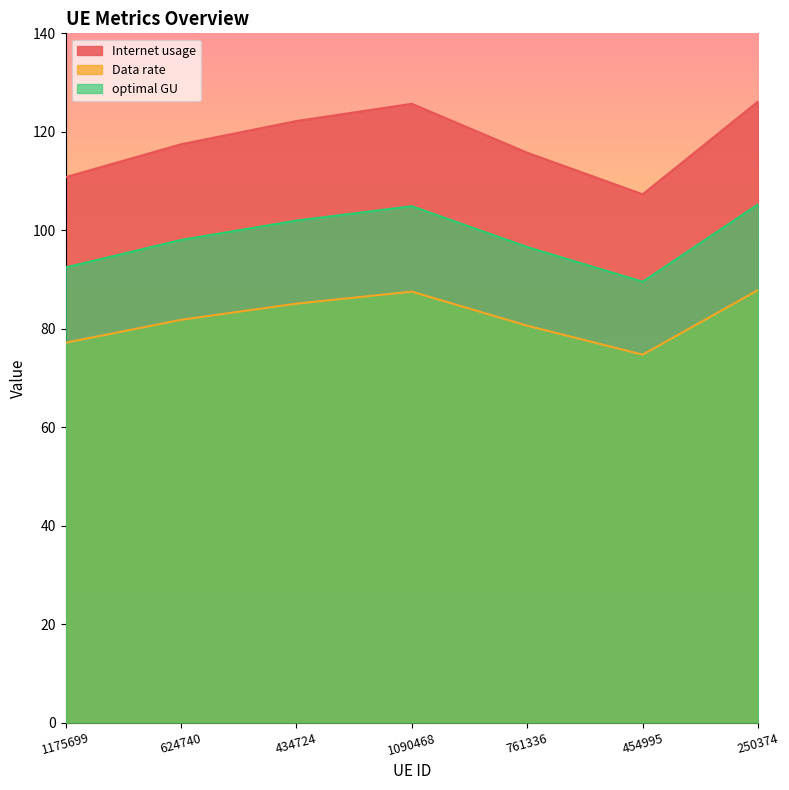

True or false: optimal GU has more than 2 points higher than both neighbors.

False